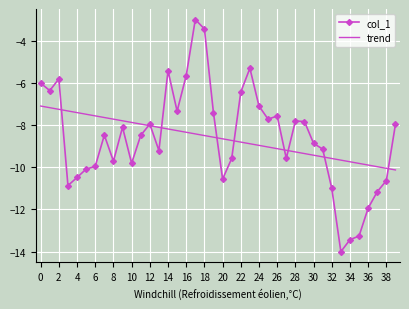

List the series in order of their peak value, highest first.

col_1, trend